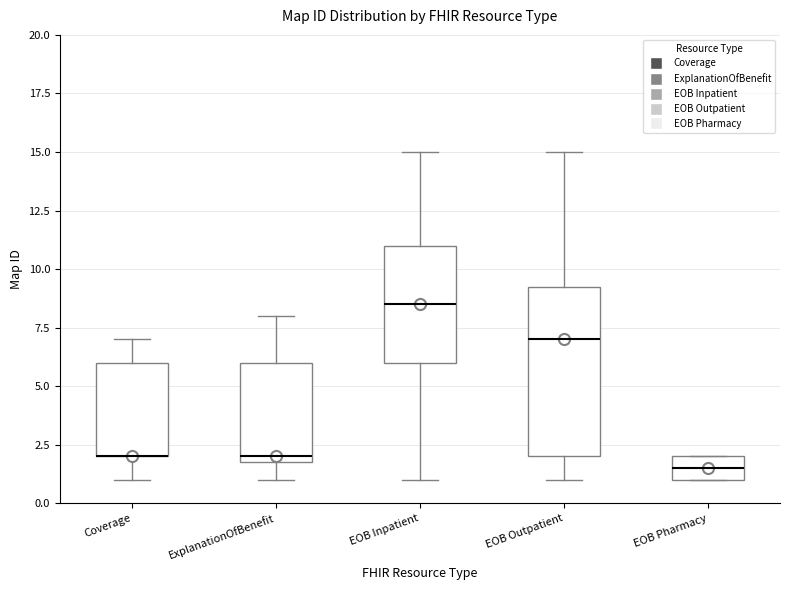

Reading left to right, transcribe this box plot: for each box, give where its median line is, the range the box spans, and where its two whiskers end, as read against the y-axis. The values are not printed on the chart, so give them approximately, as read against the axis.

Coverage: median 2.0 (drawn on the box's lower edge), box 2.0 to 6.0, whiskers 1.0 to 7.0
ExplanationOfBenefit: median 2.0 (just above the box's lower edge), box 2.0 to 6.0, whiskers 1.0 to 8.0
EOB Inpatient: median 8.5, box 6.0 to 11.0, whiskers 1.0 to 15.0
EOB Outpatient: median 7.0, box 2.0 to 9.5, whiskers 1.0 to 15.0
EOB Pharmacy: median 1.5, box 1.0 to 2.0, whiskers 1.0 to 2.0